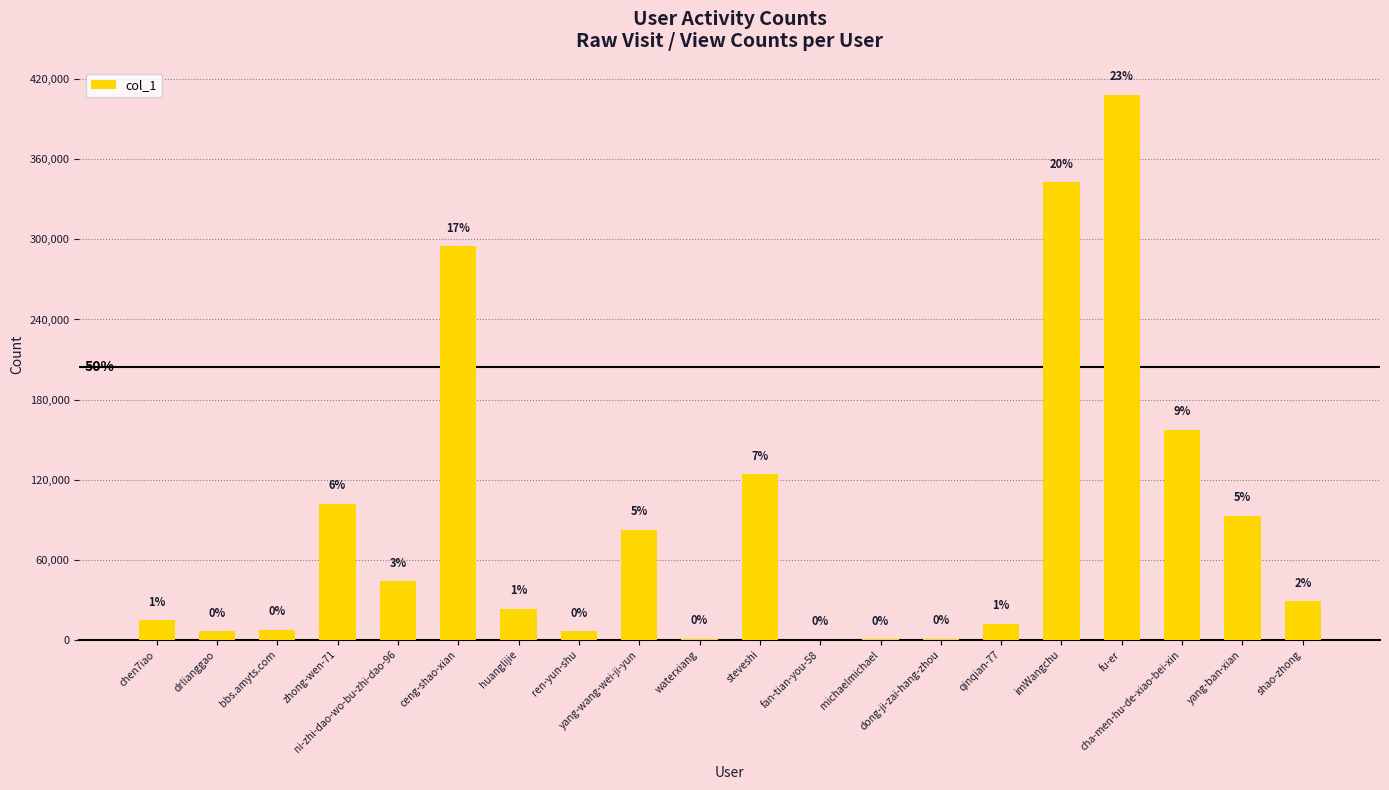

Are the bars horizontal?

No